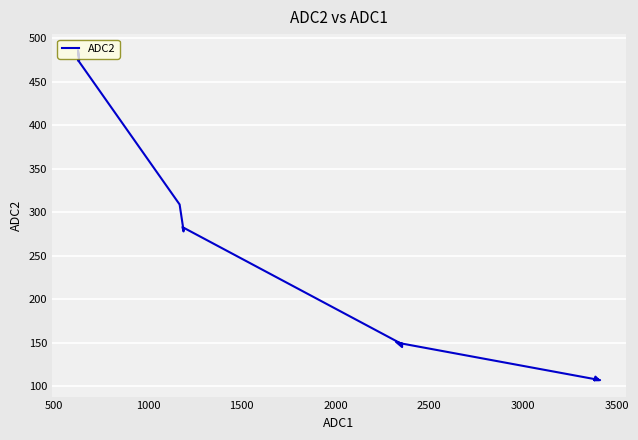

What is the difference between the second highest and second lowest values?

368